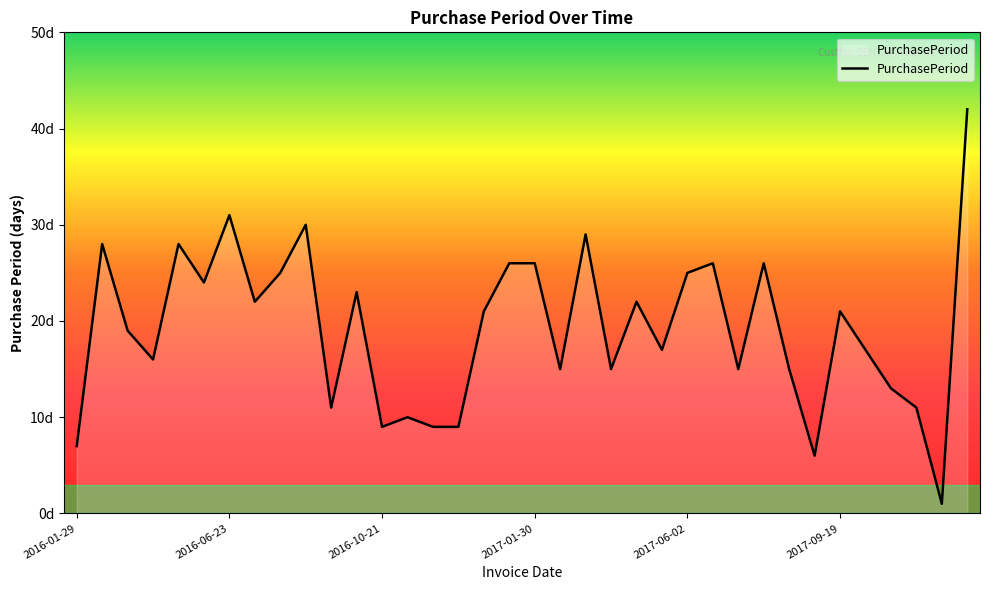

Is this an area chart (filled region under the line)?

No